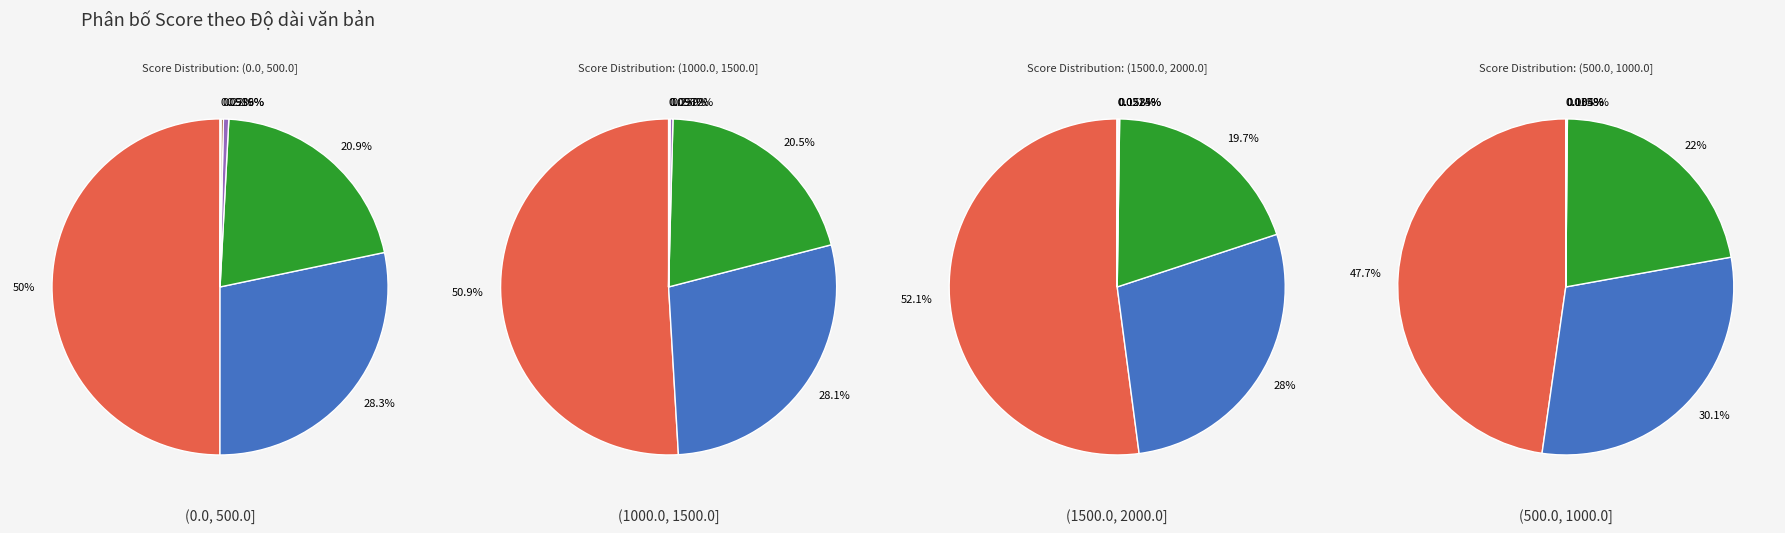

Combined, do 1000000 and 25000 account for over 50%?

Yes